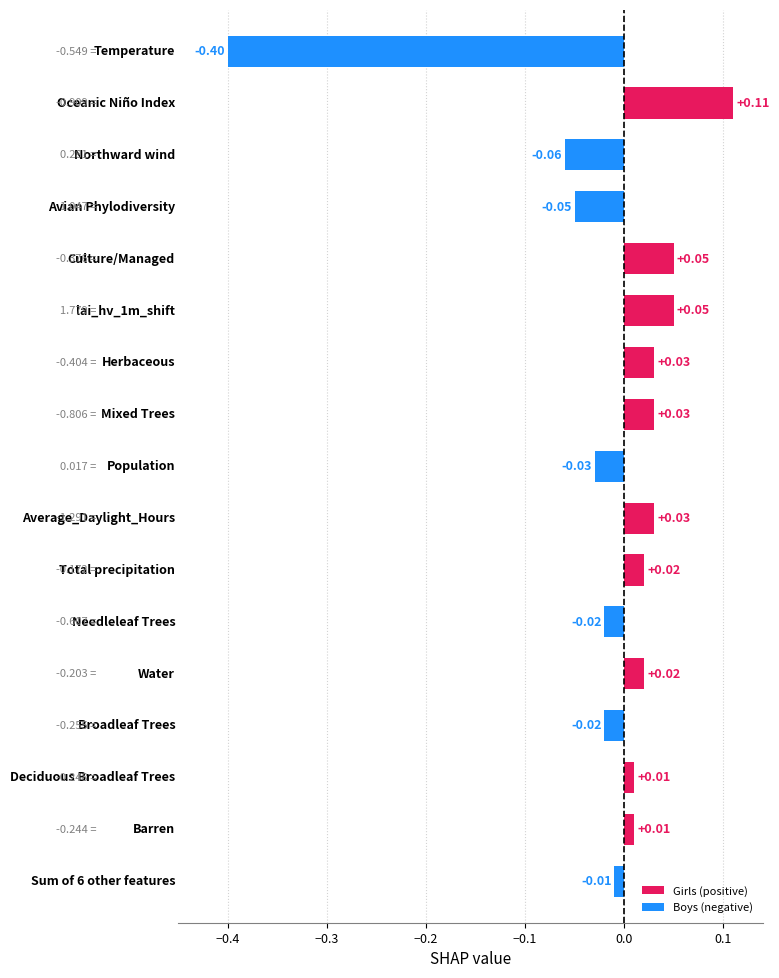

What is the minimum value shown in the chart?

-0.4